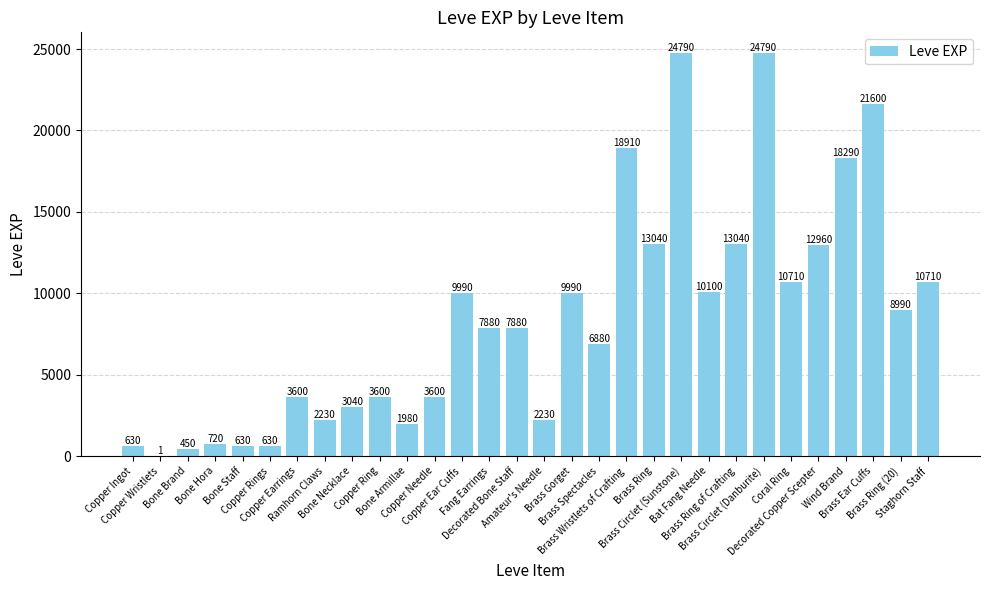

What is the greatest value displayed?

24790